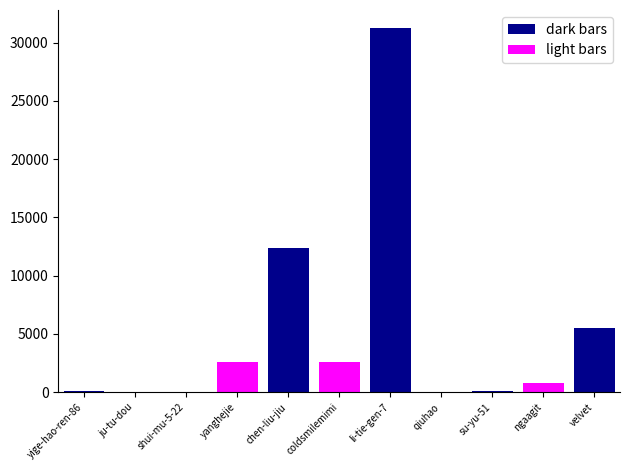

What position from the left is qiuhao?

8